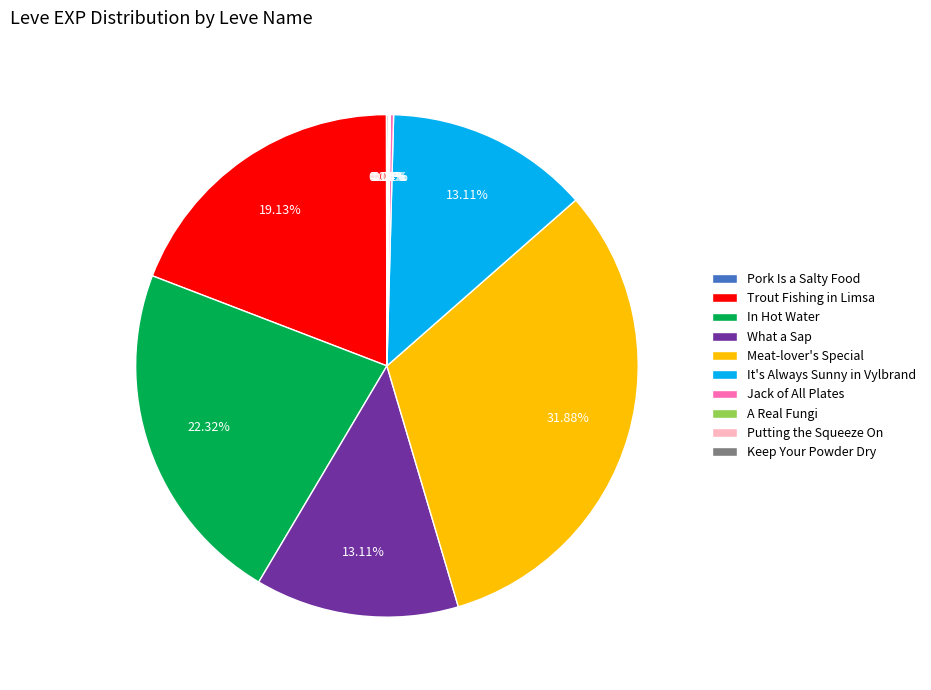

What percentage is the It's Always Sunny in Vylbrand slice, to the nearest percent?

13%